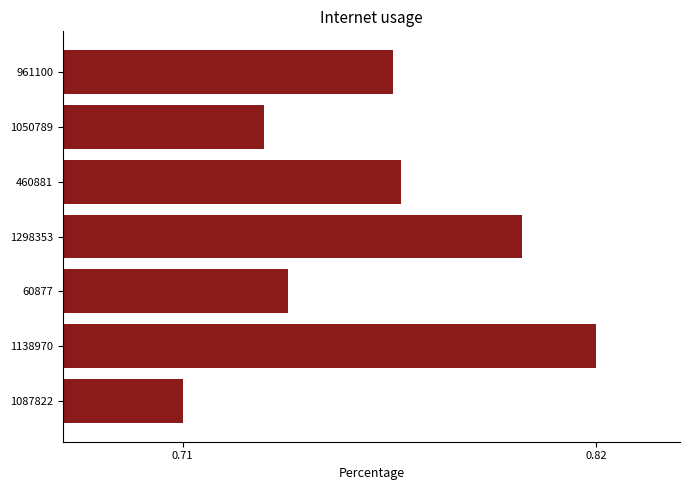

How many distinct data groups are displayed?

1